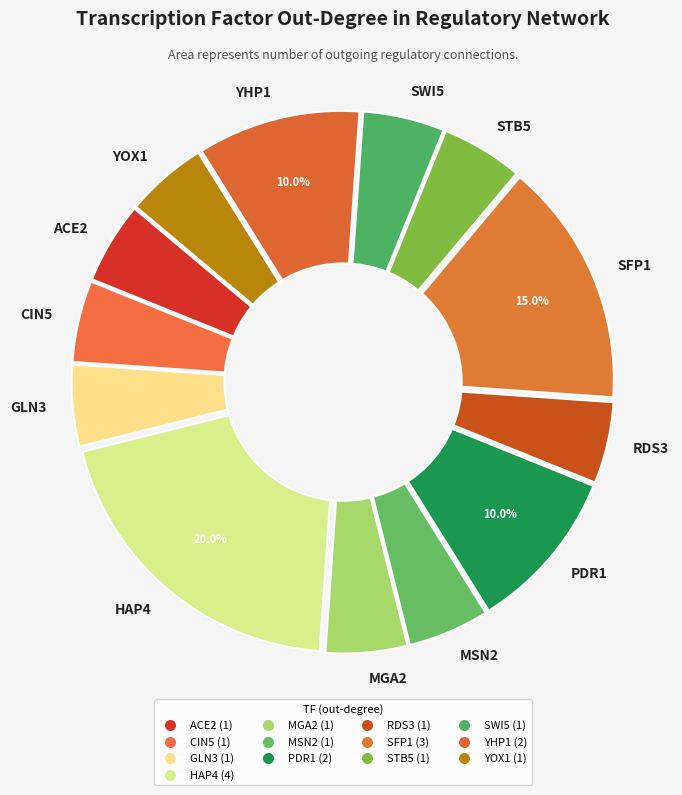

To the nearest percent, what is the combined percentage of GLN3 and SWI5?

10%